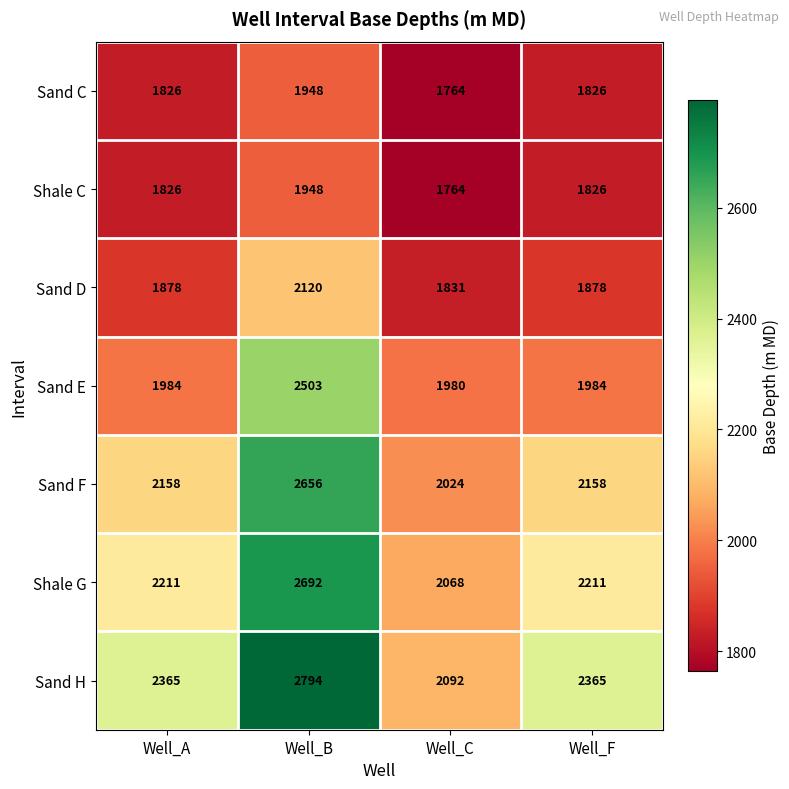

How many Sand C values are between 1826 and 1948?

3